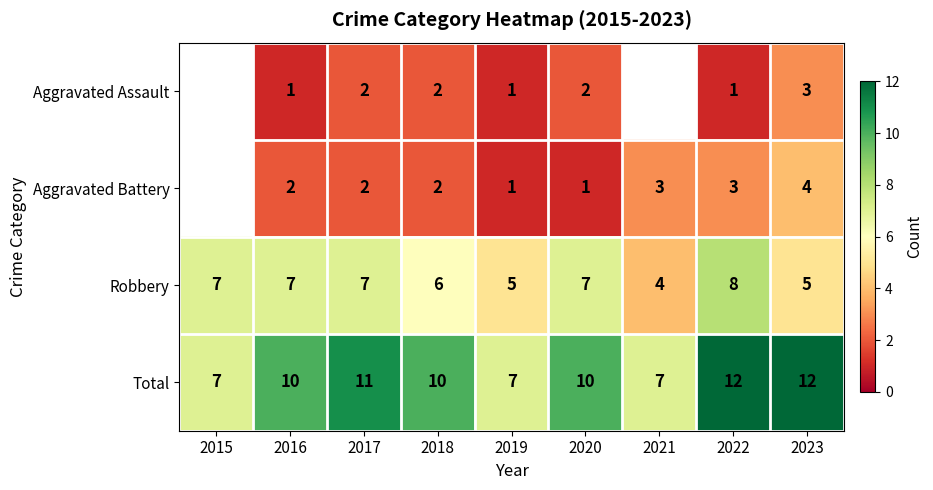

Is it true that Aggravated Assault equals 2 at 2022?

False